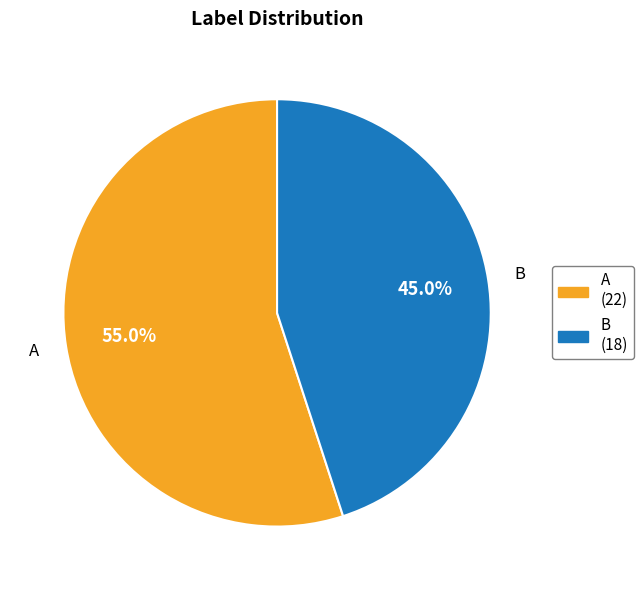

What percentage is the B slice, to the nearest percent?

45%